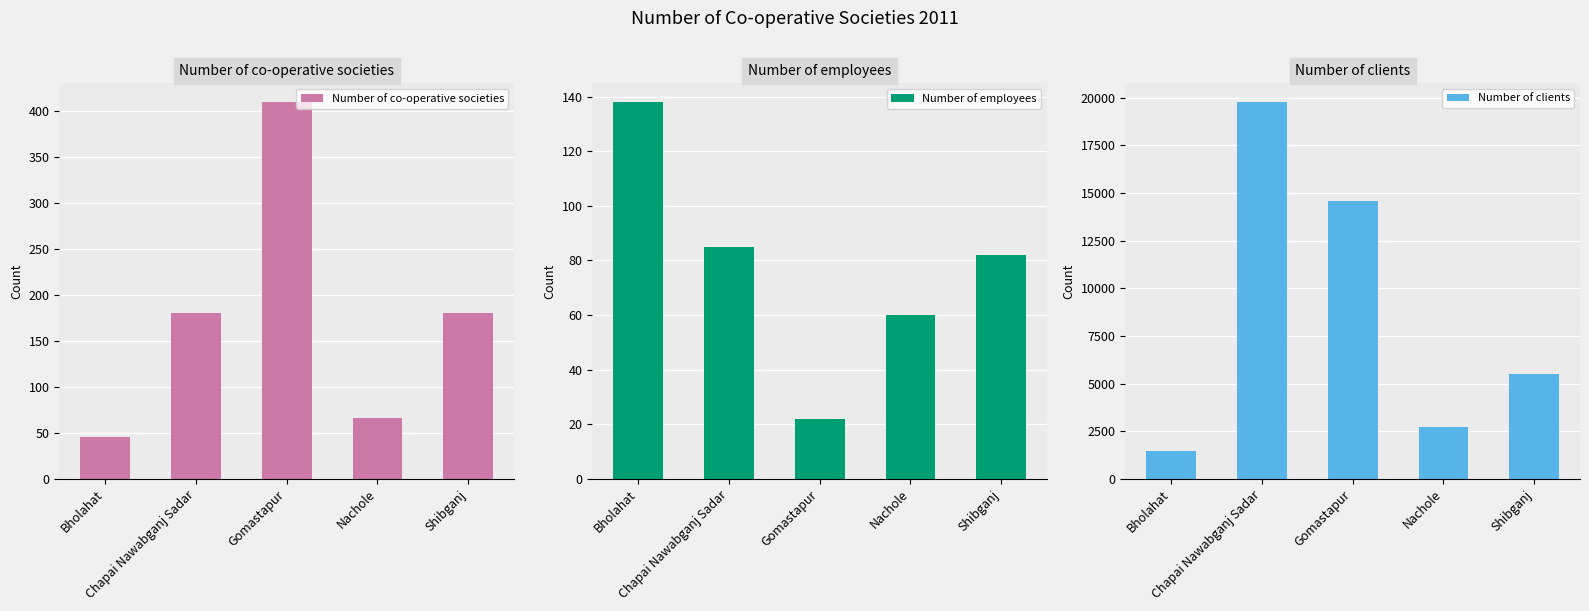

Is the value of Number of clients at Bholahat greater than the value of Number of co-operative societies at Shibganj?

Yes